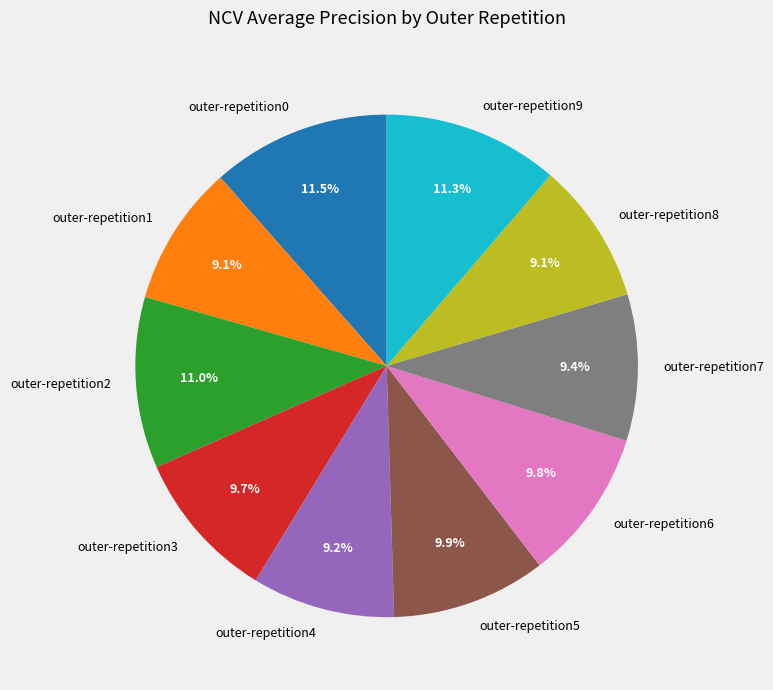

What percentage is the outer-repetition3 slice, to the nearest percent?

10%